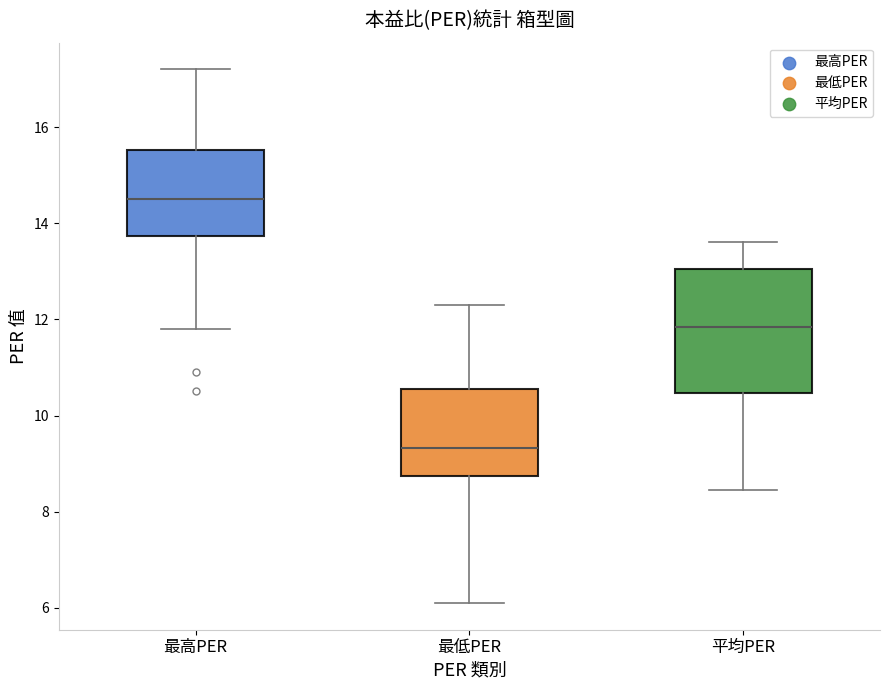

Which box is the tallest, from its lower edge to its upper edge?

平均PER